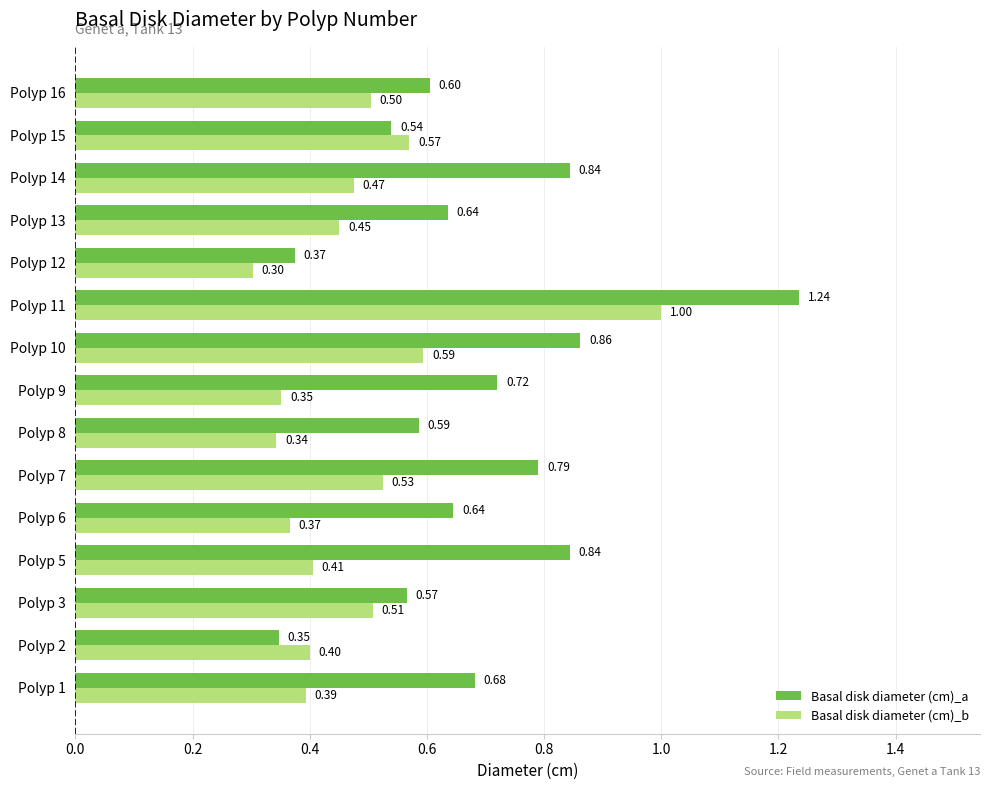

Rank the series by their maximum value, from highest to lowest.

Basal disk diameter (cm)_a, Basal disk diameter (cm)_b